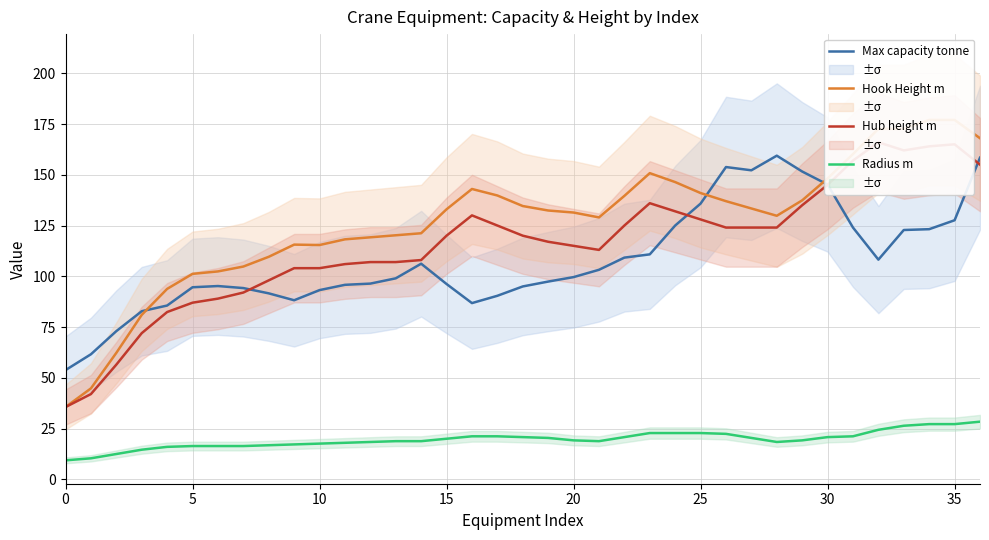

True or false: Radius m and Hub height m intersect in this chart.

False